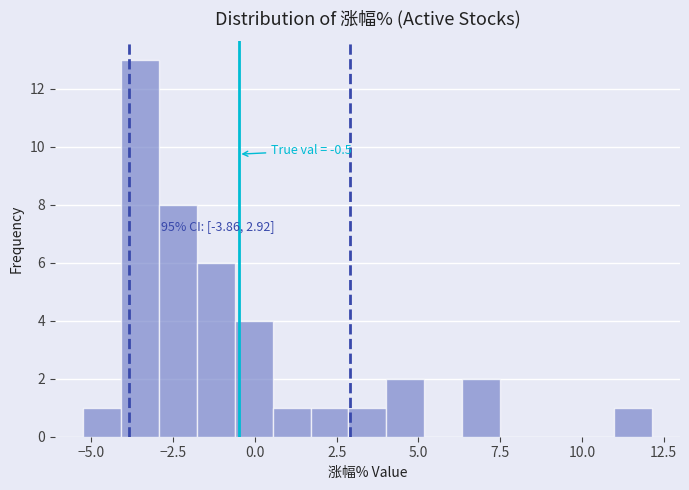

Around what value on the x-axis is the tallest bar? Give the approximate position of its centre, as read against the axis.

-3.5